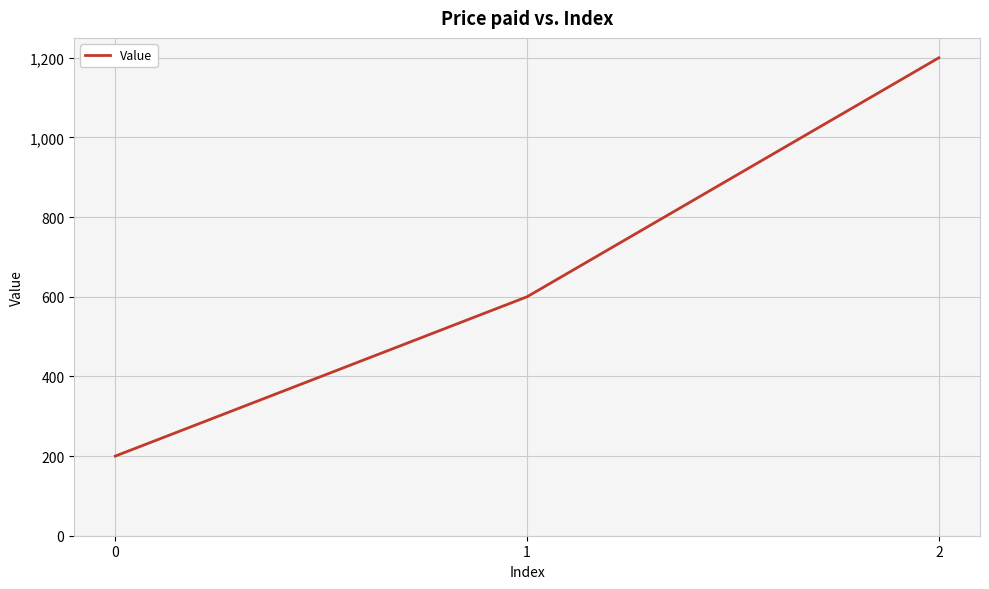

The value at 2 is 664. True or false?

False